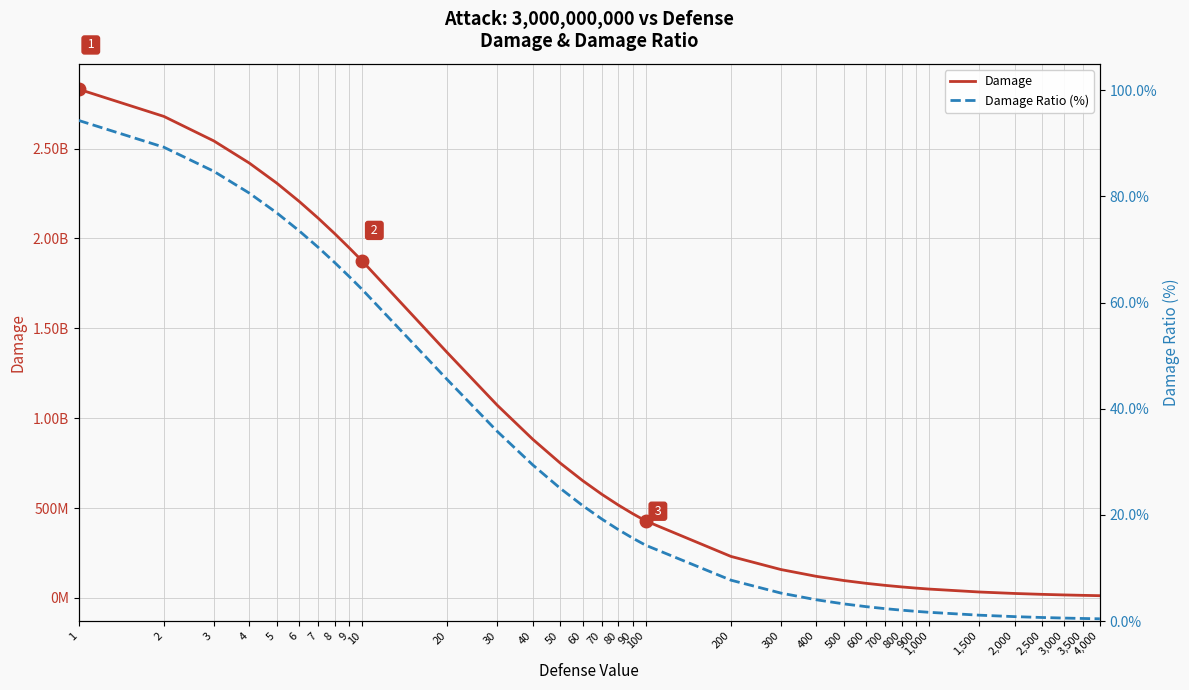

Reading left to right, transcribe all the data shown in this chart.

Damage: 1=2830188679.2	2=2678571428.6	3=2542372881.4	4=2419354838.7	5=2307692307.7	6=2205882352.9	7=2112676056.3	8=2027027027.0	9=1948051948.1	10=1875000000.0	20=1363636363.6	30=1071428571.4	40=882352941.2	50=750000000.0	60=652173913.0	70=576923076.9	80=517241379.3	90=468750000.0	100=428571428.6	200=230769230.8	300=157894736.8	400=120000000.0	500=96774193.5	600=81081081.1	700=69767441.9	800=61224489.8	900=54545454.5	1,000=49180327.9	1,500=32967033.0	2,000=24793388.4	2,500=19867549.7	3,000=16574585.6	3,500=14218009.5	4,000=12448132.8
Damage Ratio (%): 1=94.3	2=89.3	3=84.7	4=80.6	5=76.9	6=73.5	7=70.4	8=67.6	9=64.9	10=62.5	20=45.5	30=35.7	40=29.4	50=25.0	60=21.7	70=19.2	80=17.2	90=15.6	100=14.3	200=7.7	300=5.3	400=4.0	500=3.2	600=2.7	700=2.3	800=2.0	900=1.8	1,000=1.6	1,500=1.1	2,000=0.8	2,500=0.7	3,000=0.6	3,500=0.5	4,000=0.4